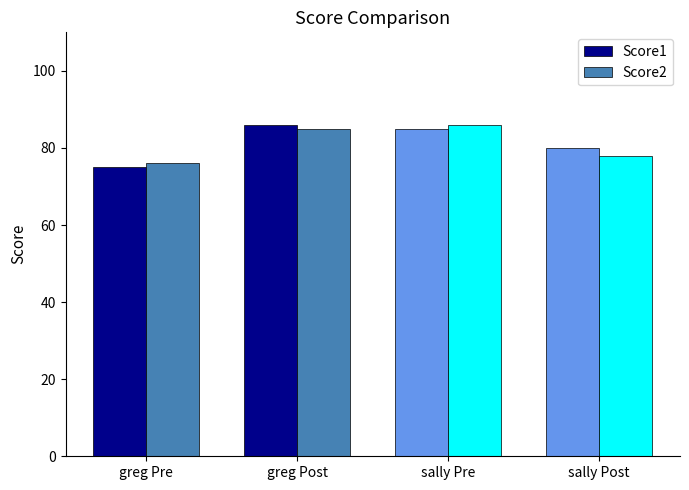

Reading right to left, extract all data points from this chart.

Score1: 80	85	86	75
Score2: 78	86	85	76